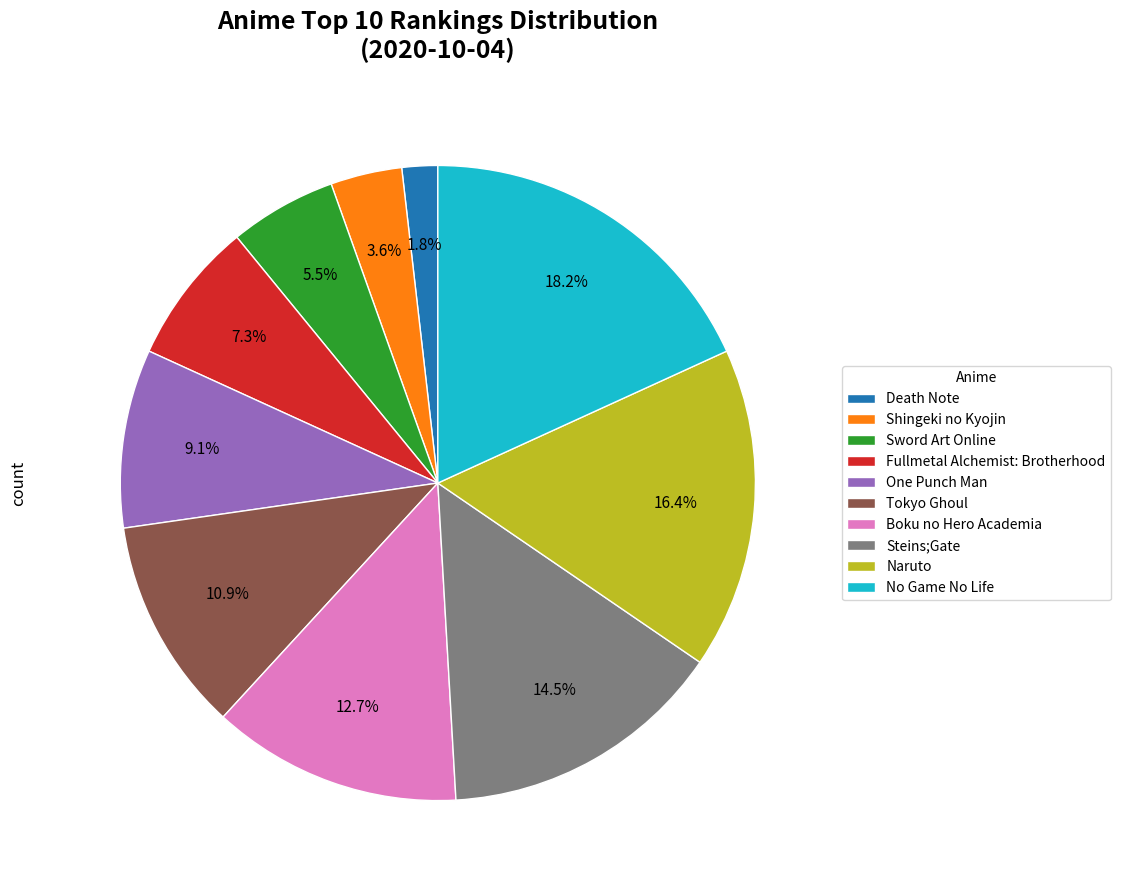

Is Shingeki no Kyojin the majority of the pie?

No